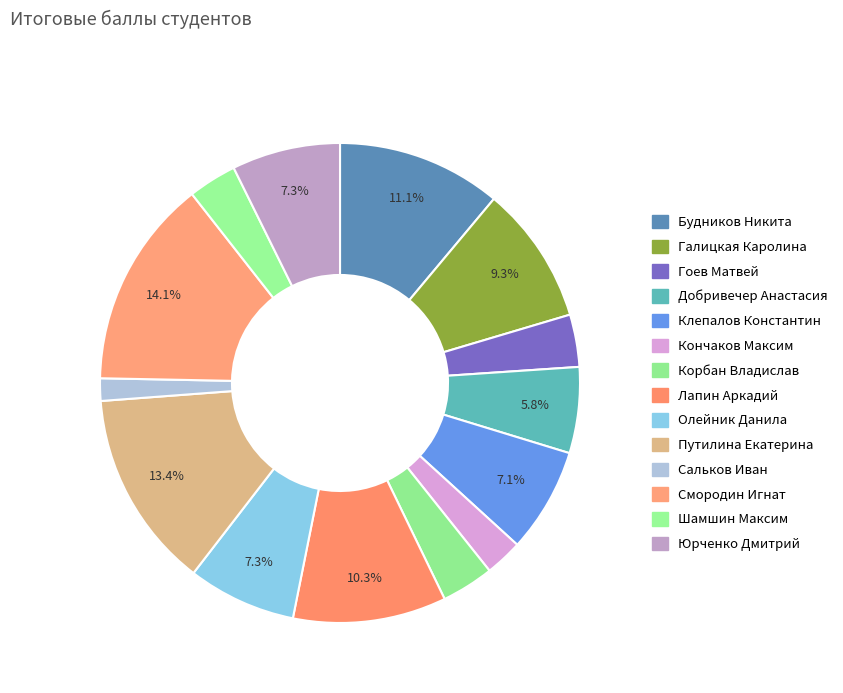

How many slices are in this pie chart?

14